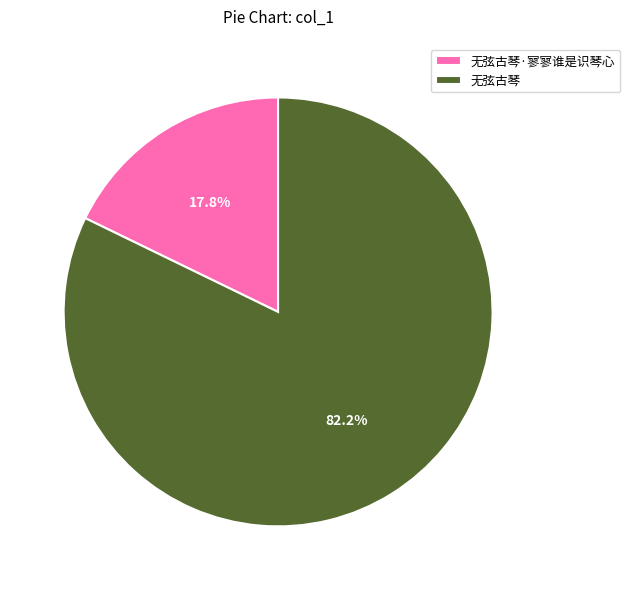

To the nearest percent, what portion does 无弦古琴 represent?

82%